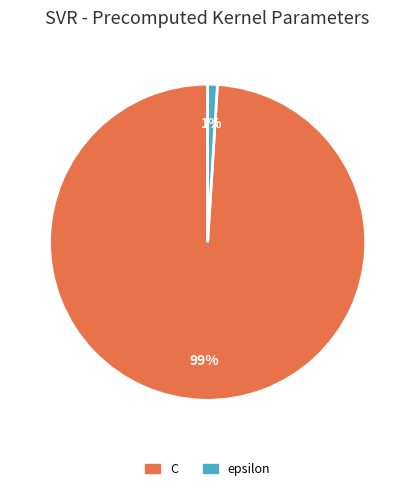

To the nearest percent, what is the difference between the C and epsilon slice percentages?

98%